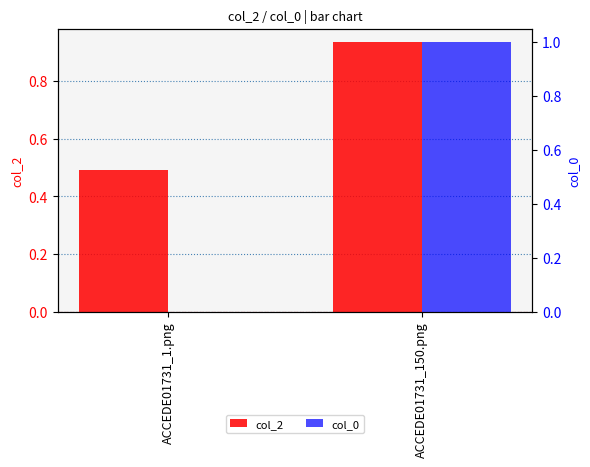

What is the total value across all series at ACCEDE01731_150.png?

1.9